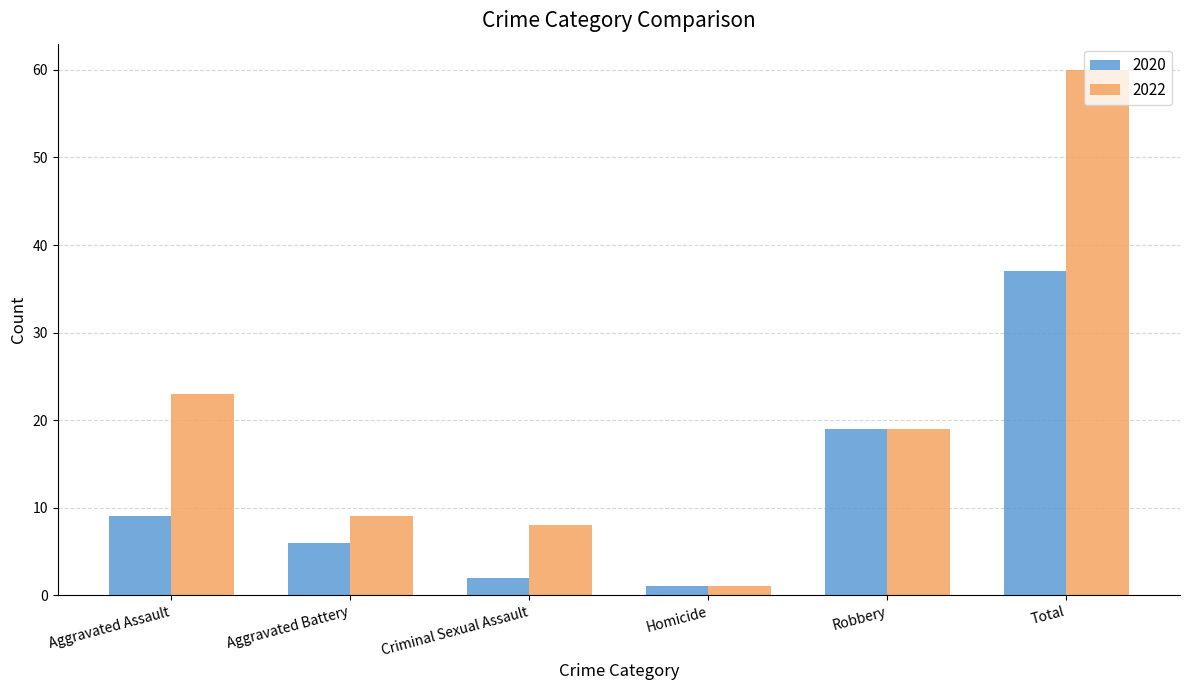

The 2022 series shows 27 at Robbery. True or false?

False